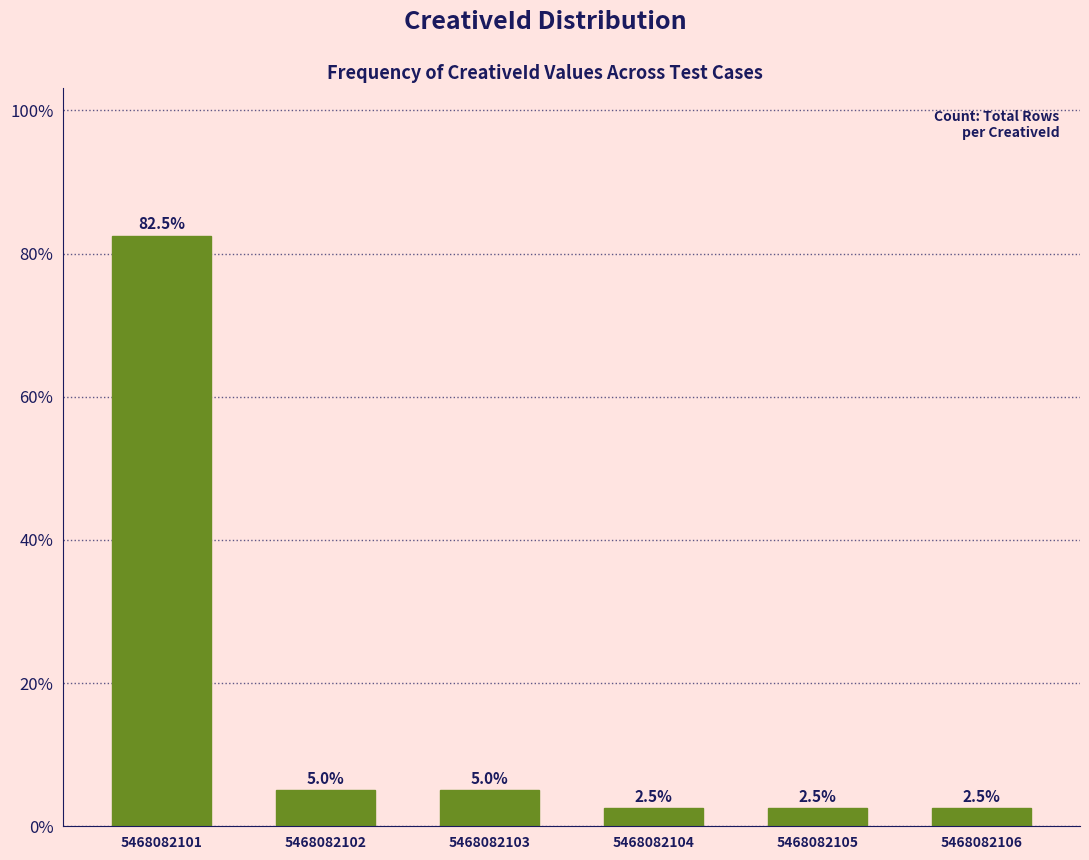

Reading left to right, extract all data points from this chart.

82.5	5.0	5.0	2.5	2.5	2.5